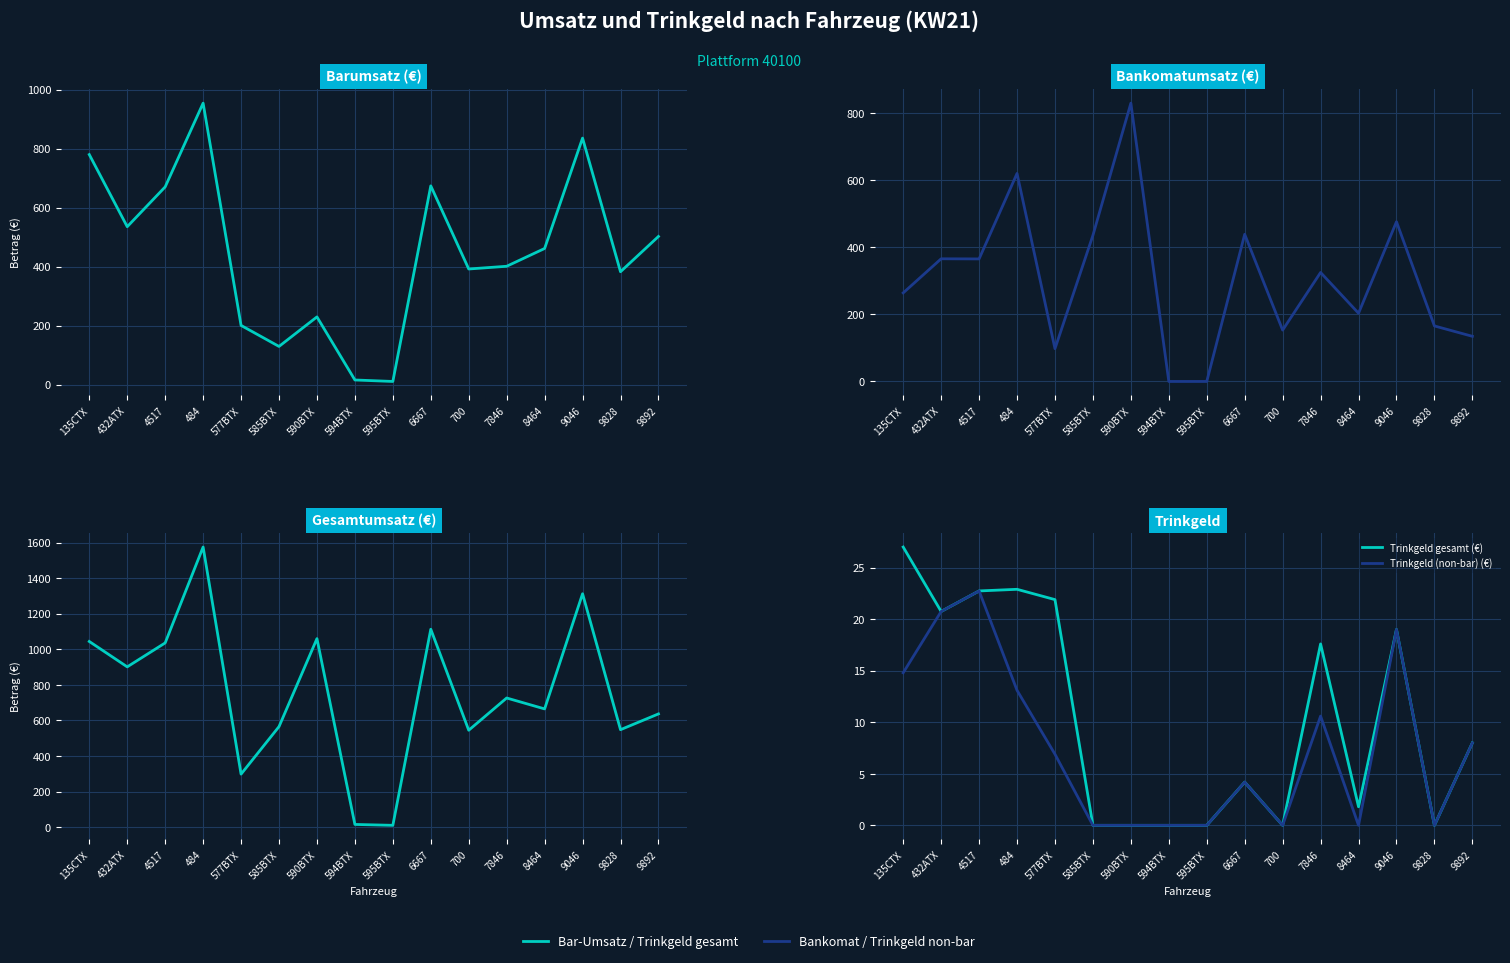

True or false: Bankomatumsatz (€) and Trinkgeld (non-bar) (€) intersect in this chart.

False